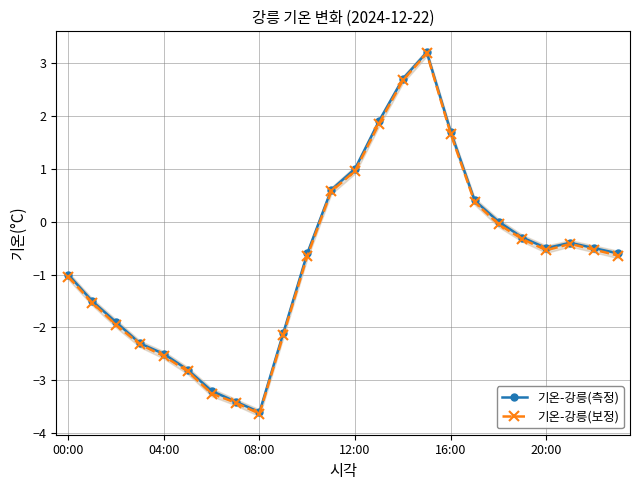

True or false: 기온-강릉(보정) and 기온-강릉(측정) intersect in this chart.

False